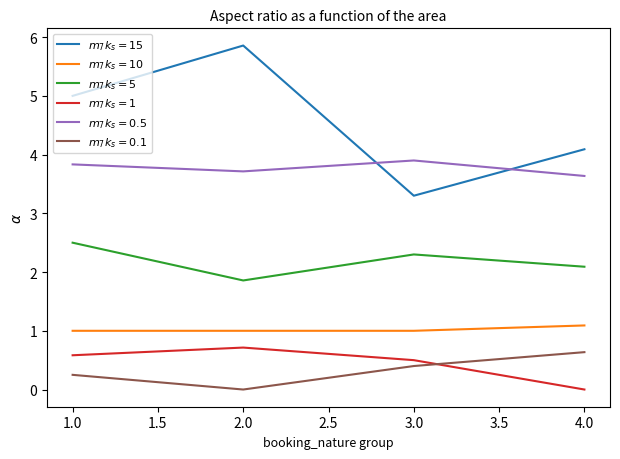

What position from the left is 4.0?

4